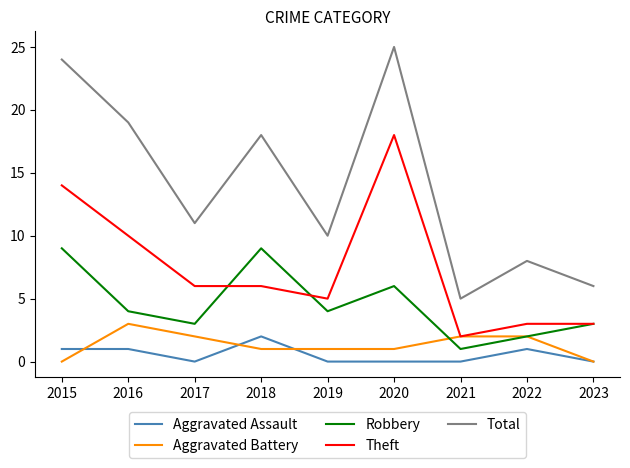

What are all the series names shown in the legend?

Aggravated Assault, Aggravated Battery, Robbery, Theft, Total